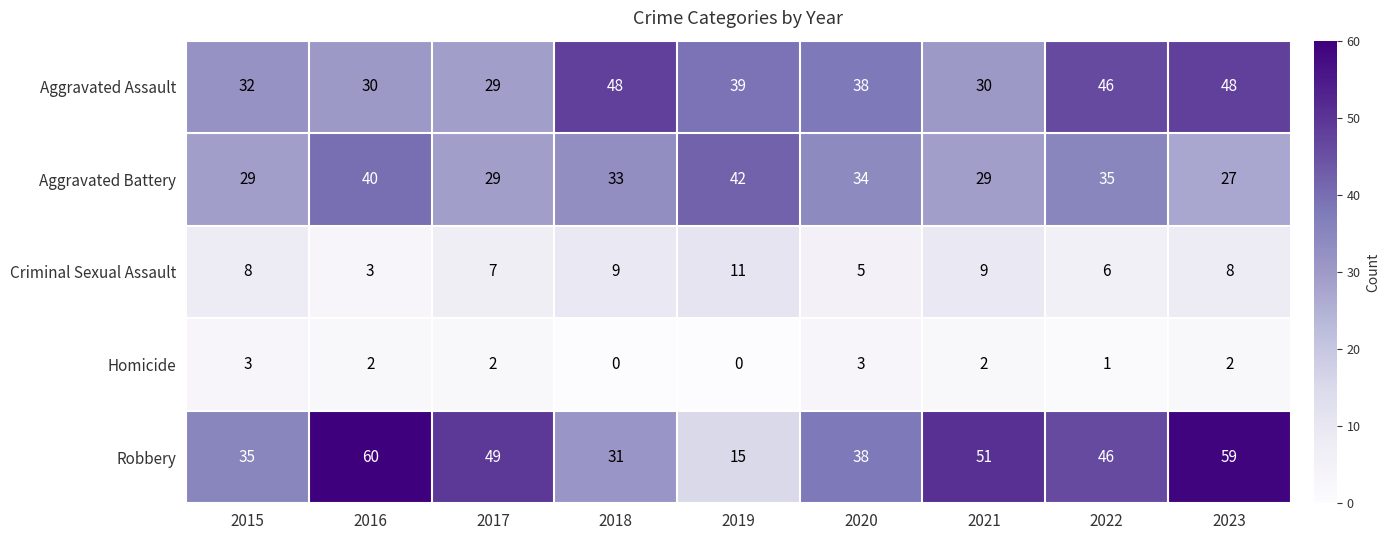

How many Criminal Sexual Assault values are between 6 and 9?

6